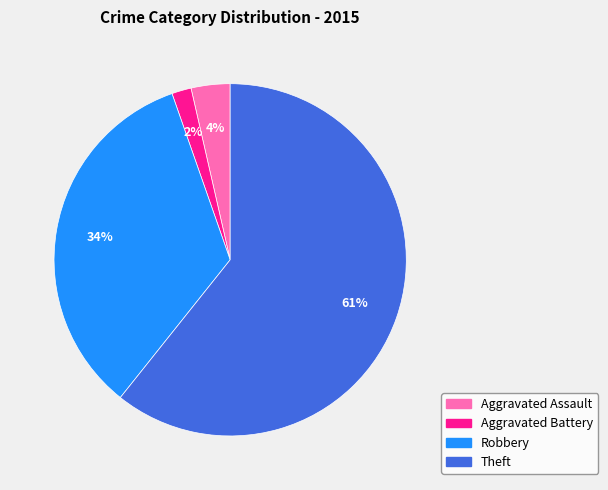

To the nearest percent, what is the average slice percentage?

25%